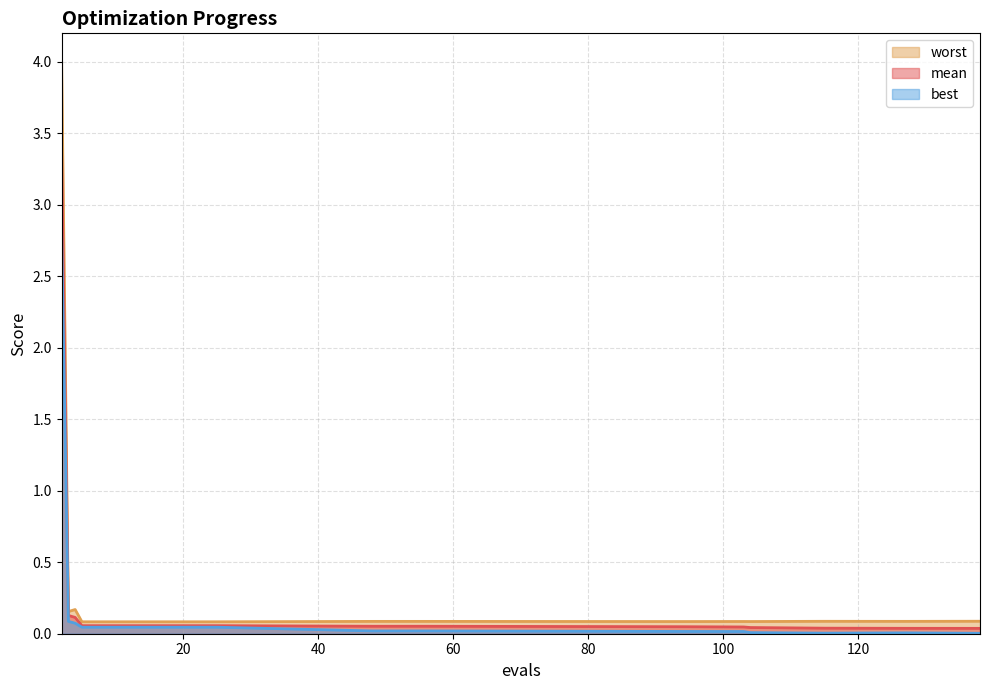

True or false: best and mean cross at least once.

False